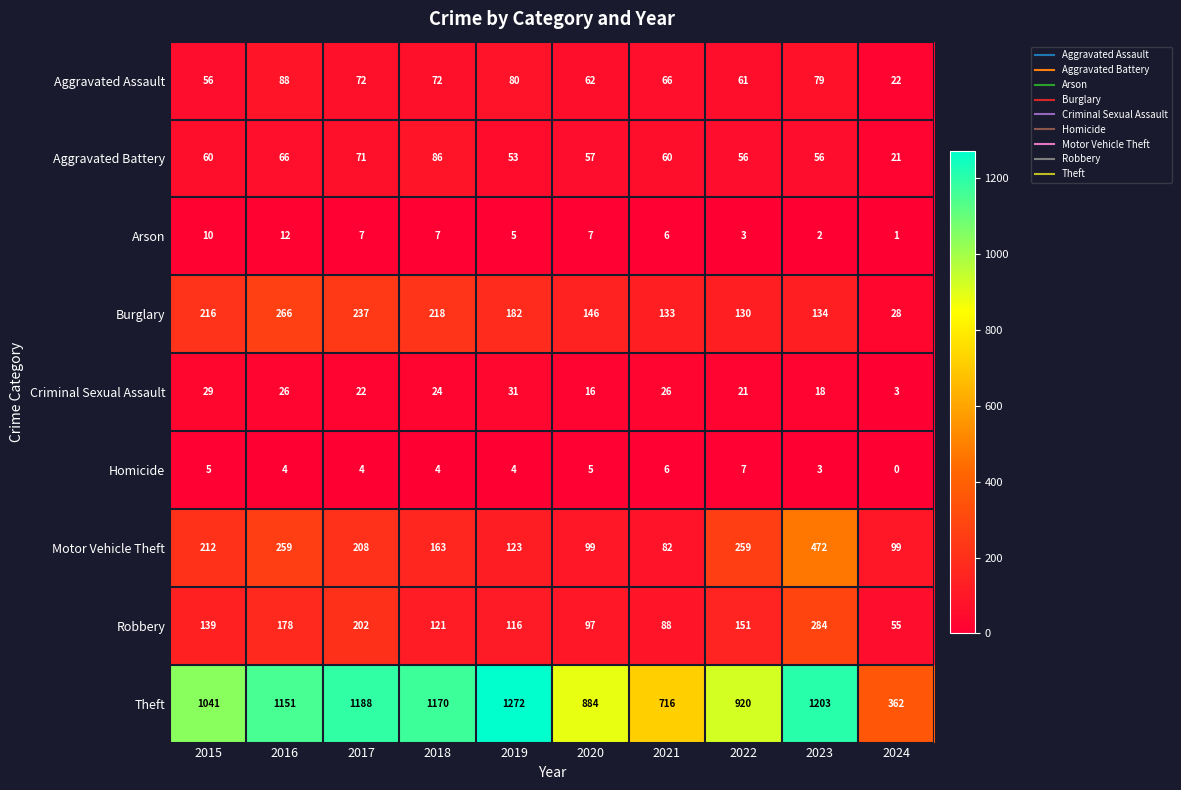

Which series changed the most between 2019 and 2024?

Theft